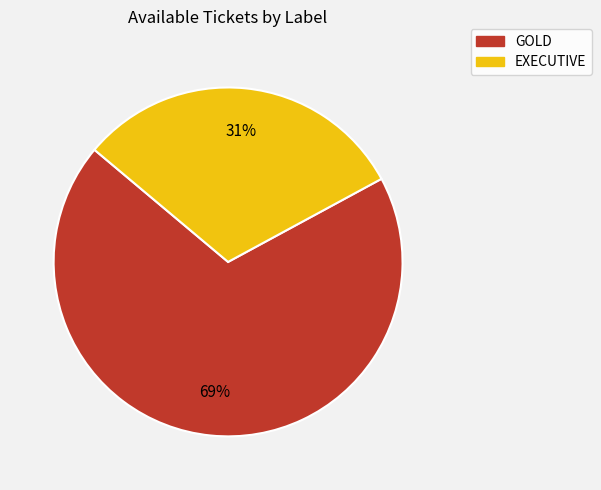

To the nearest percent, what is the difference between the largest and smallest slice percentages?

38%